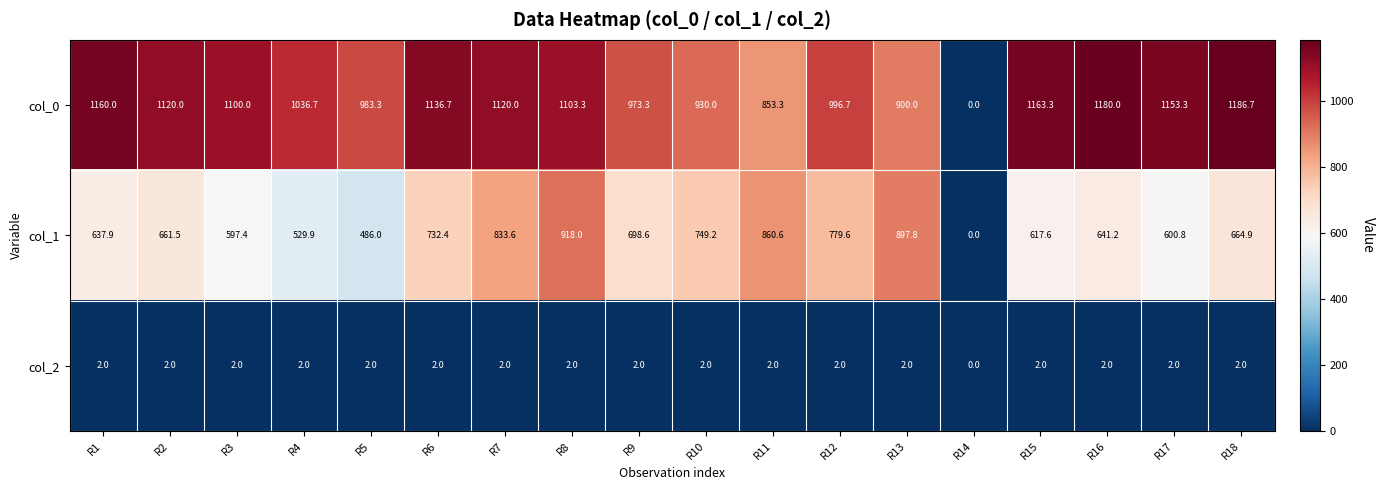

Rank the series at R11 from highest to lowest value.

col_1, col_0, col_2